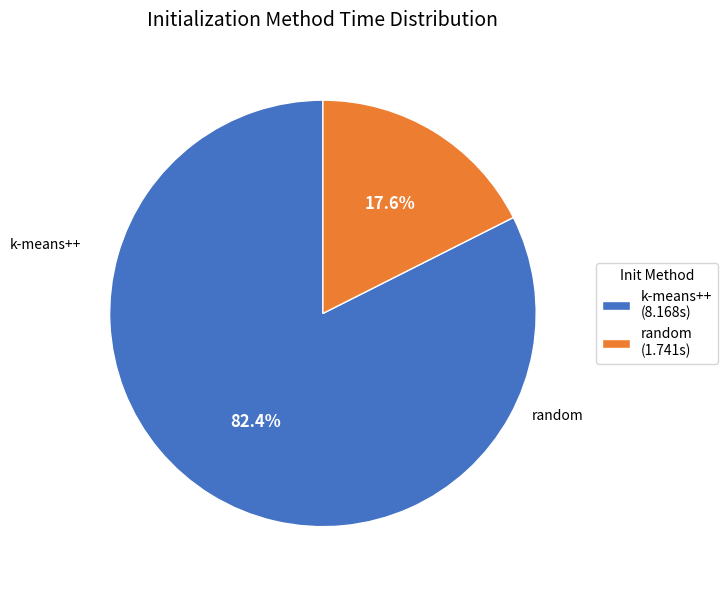

Does k-means++ (8.168s) account for over 50% of the chart?

Yes